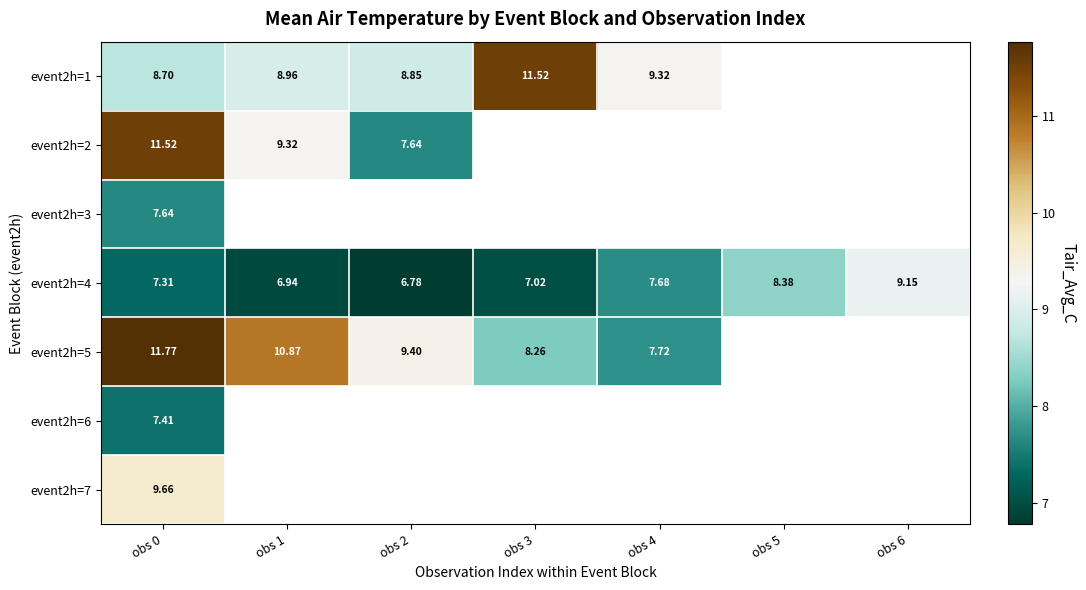

What is the greatest value displayed?

11.8